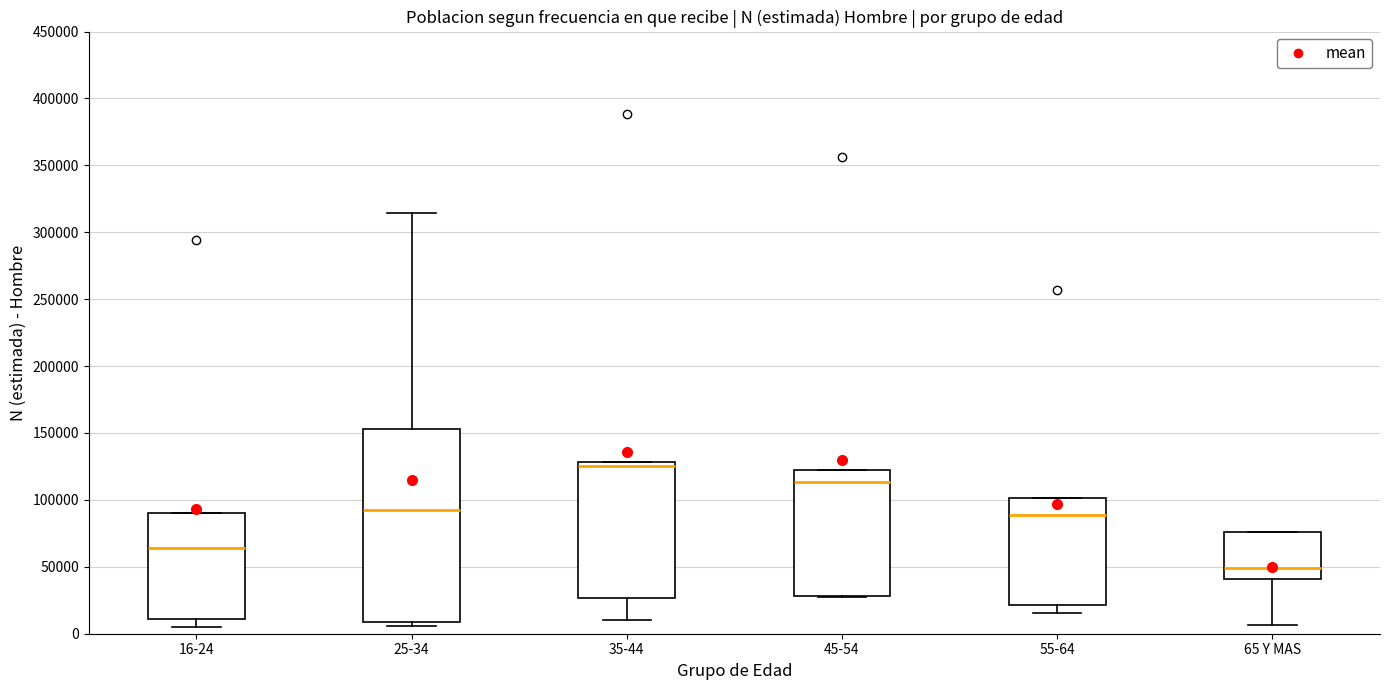

Reading left to right, transcribe this box plot: for each box, give where its median line is, the range the box spans, and where its two whiskers end, as read against the y-axis. The values are not printed on the chart, so give them approximately, as read against the axis.

16-24: median 65000, box 10000 to 90000, whiskers 5000 to 90000
25-34: median 90000, box 10000 to 155000, whiskers 5000 to 315000
35-44: median 125000, box 25000 to 130000, whiskers 10000 to 130000
45-54: median 115000, box 30000 to 125000, whiskers 30000 to 125000
55-64: median 90000, box 20000 to 100000, whiskers 15000 to 100000
65 Y MAS: median 50000, box 40000 to 75000, whiskers 5000 to 75000